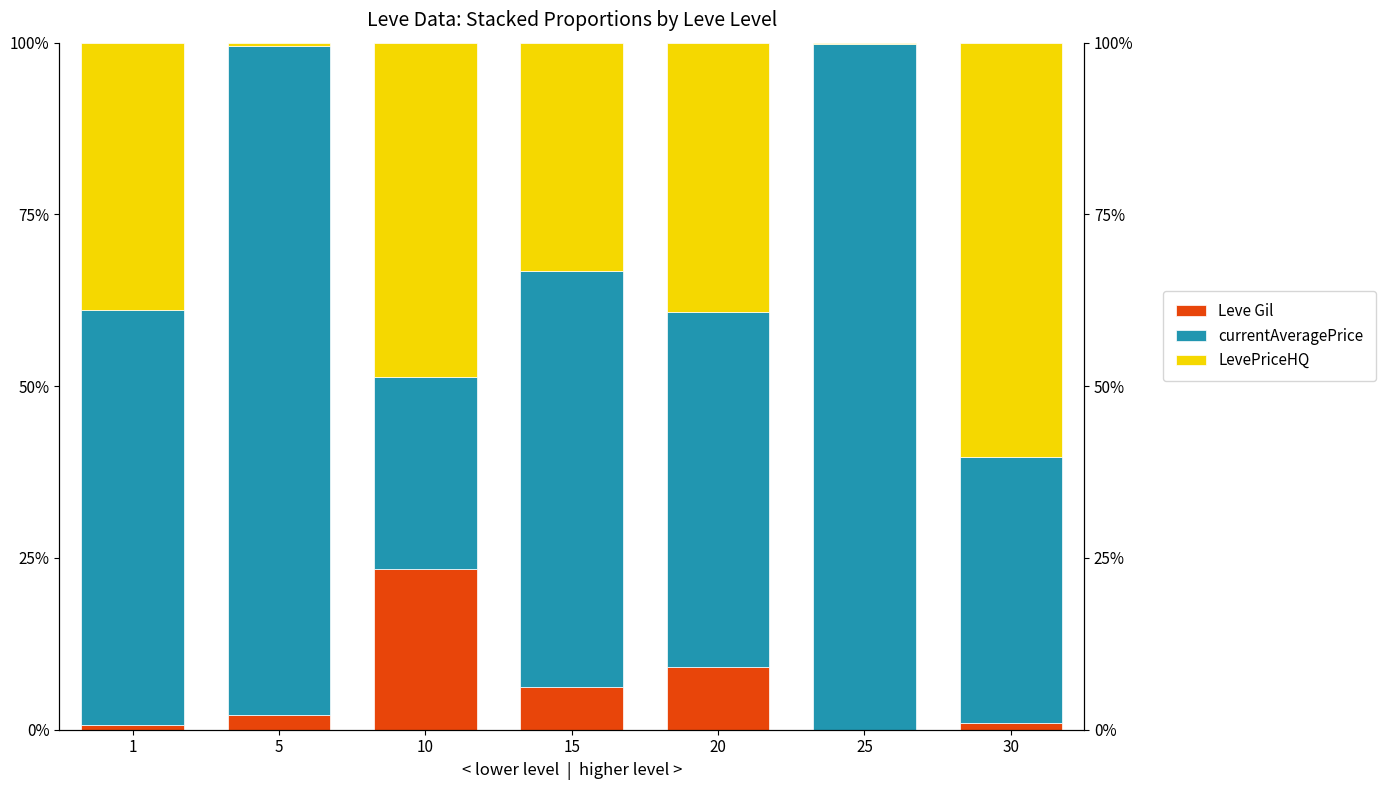

How many bars are there in each group?

3